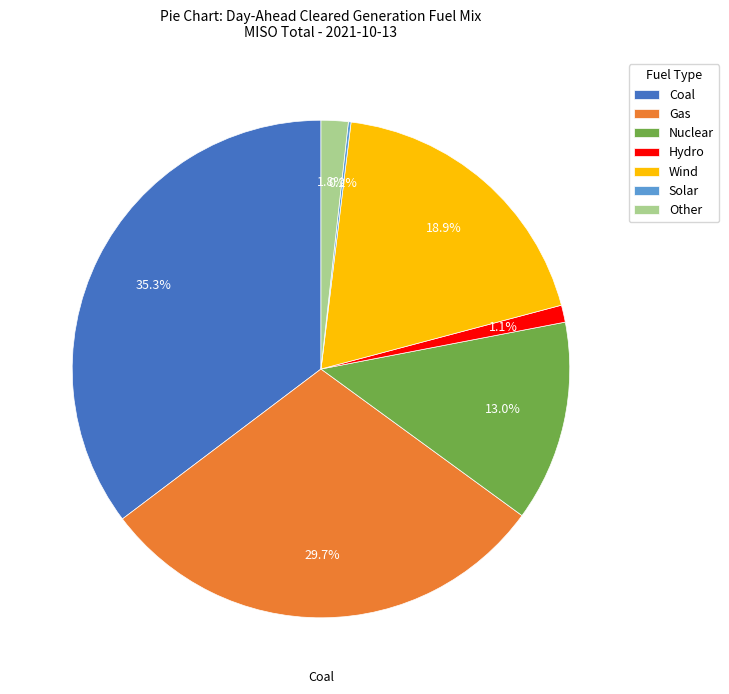

What portion of the pie excludes Other?

98.2%